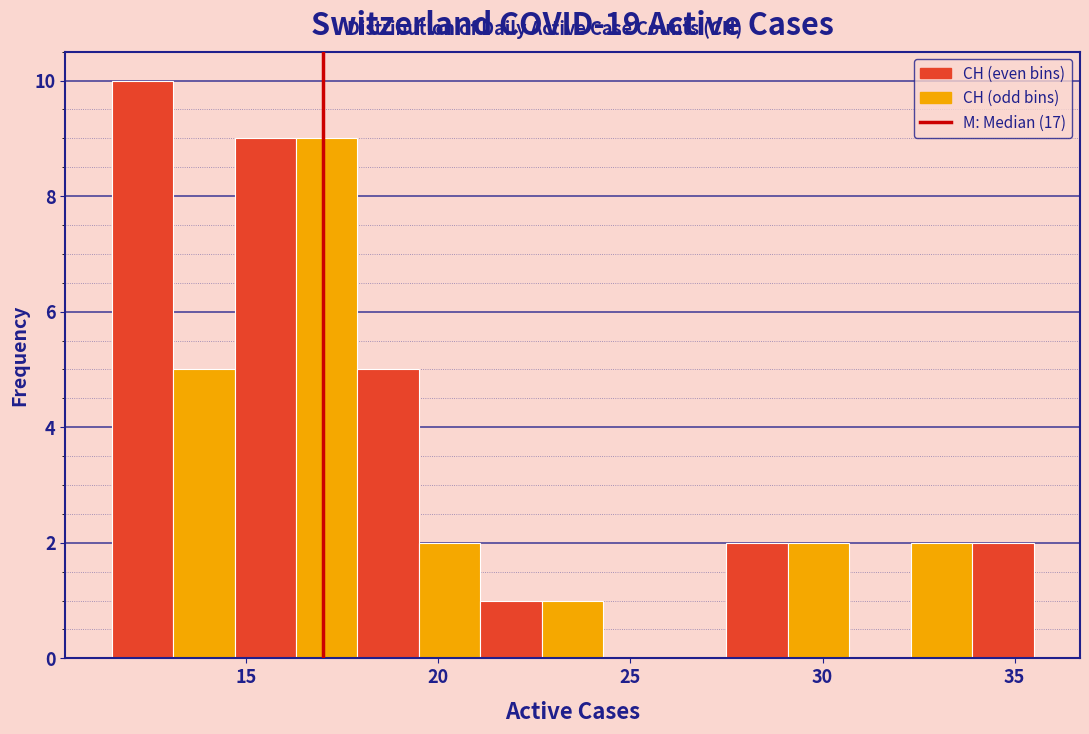

Around what value on the x-axis is the tallest bar? Give the approximate position of its centre, as read against the axis.

12.5